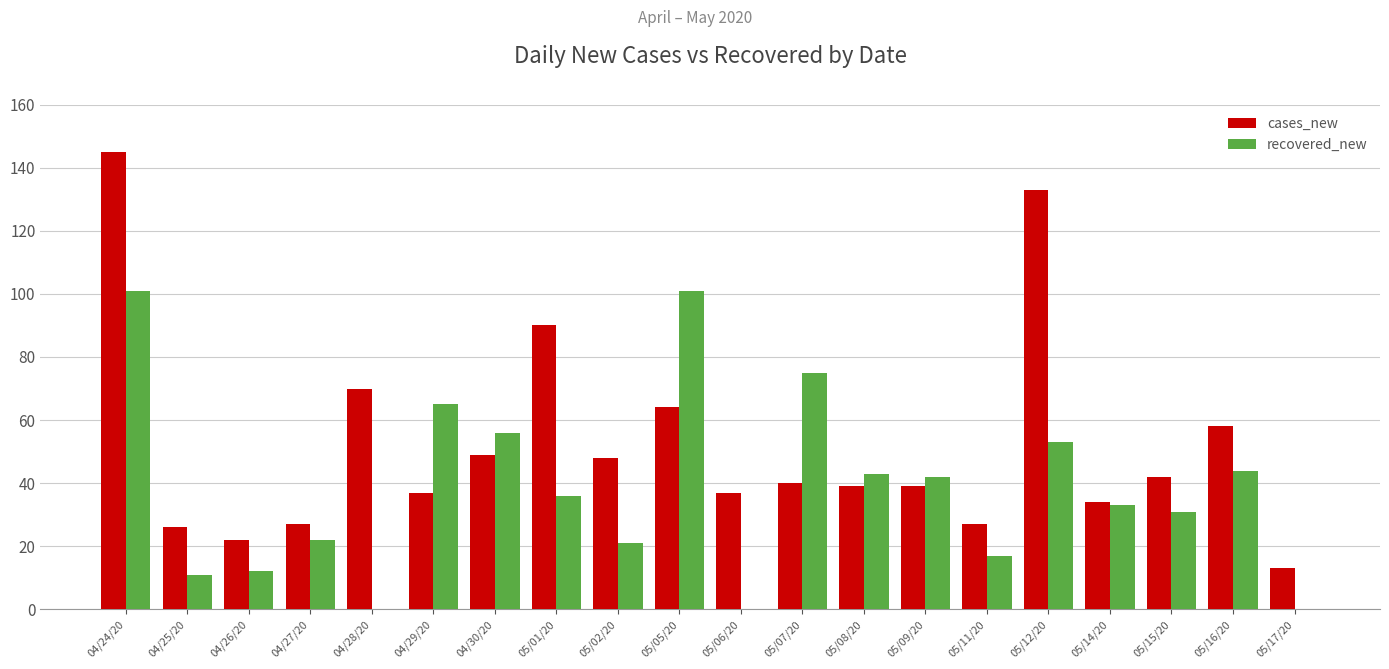

True or false: recovered_new has a value of 4 at 04/25/20.

False